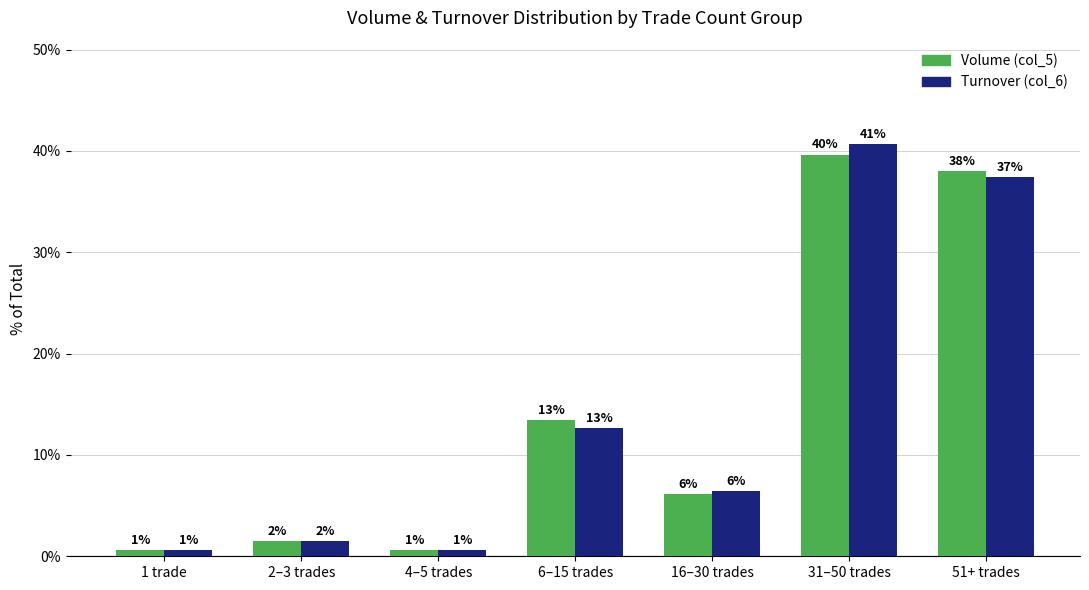

Where does the Volume (col_5) series first go above 6?

6–15 trades